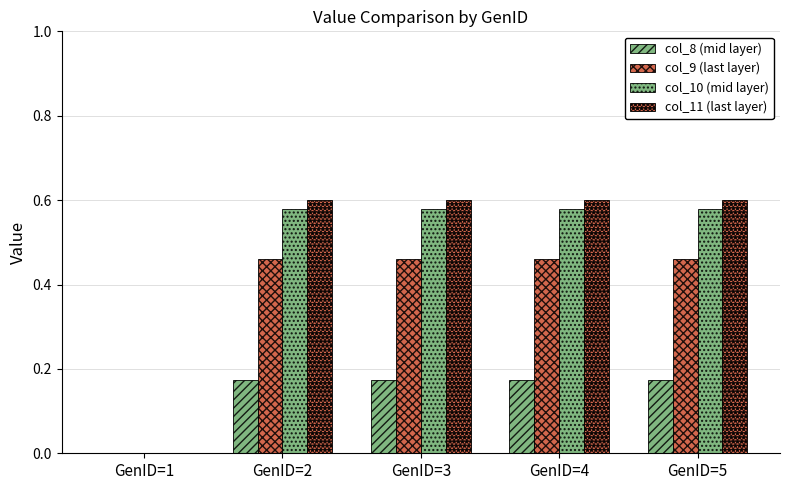

How many series are shown in this chart?

4